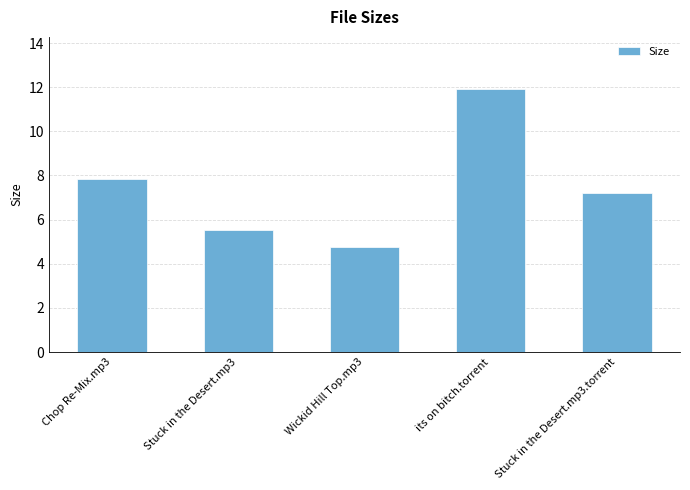

Reading left to right, extract all data points from this chart.

7.9	5.5	4.7	11.9	7.2